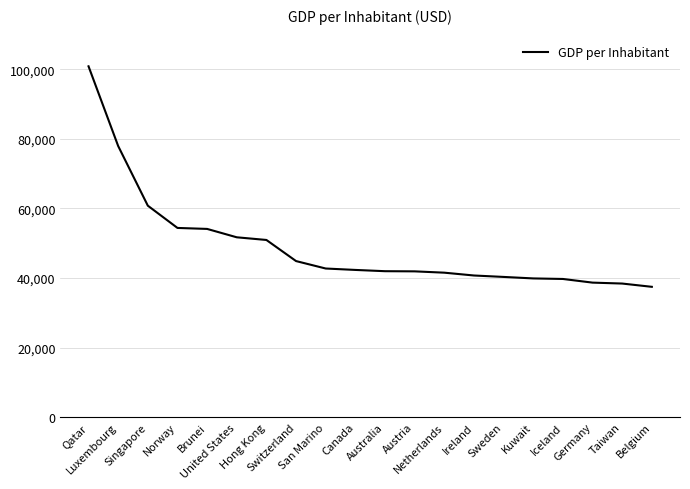

Is this an area chart (filled region under the line)?

No